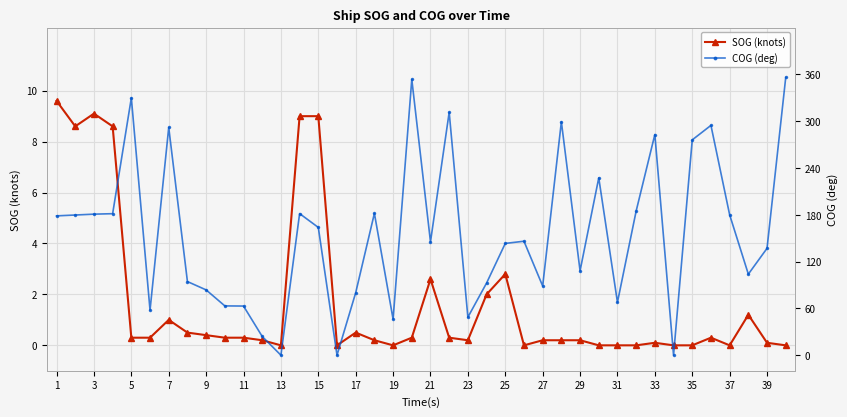

True or false: COG (deg) and SOG (knots) cross at least once.

False